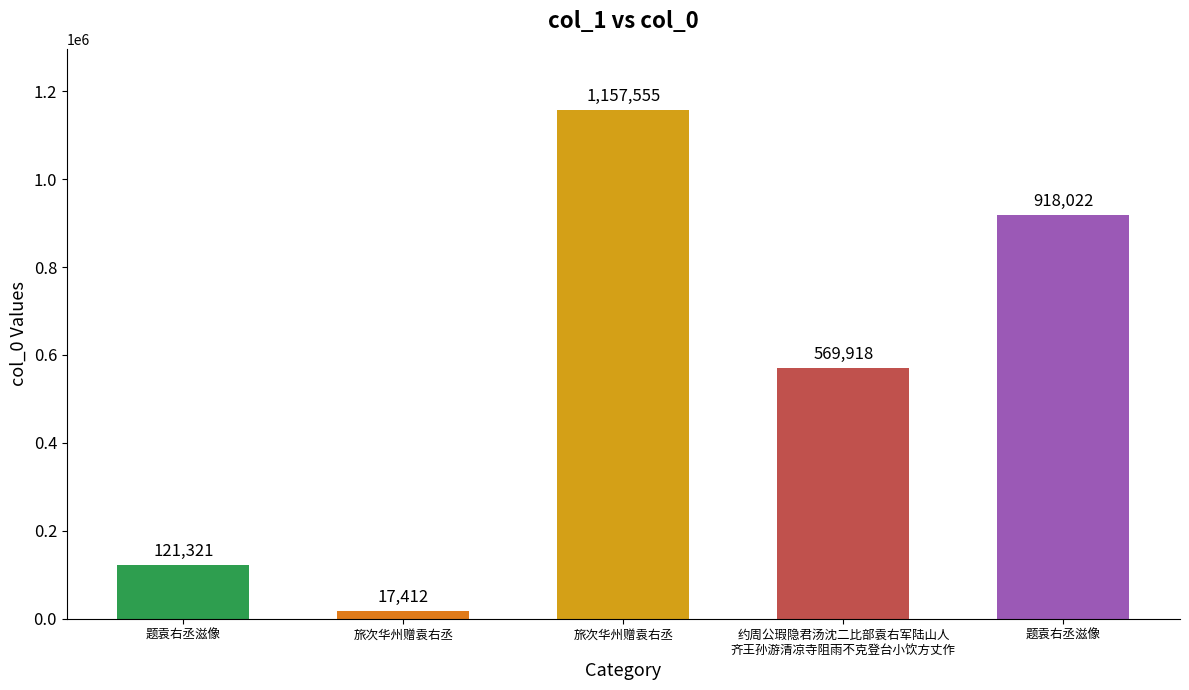

Are the bars grouped side by side (vs. stacked)?

No